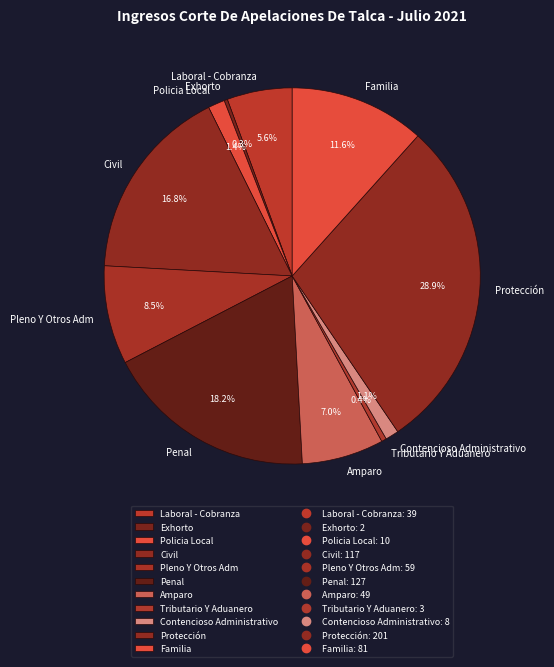

What percentage is the Penal slice, to the nearest percent?

18%